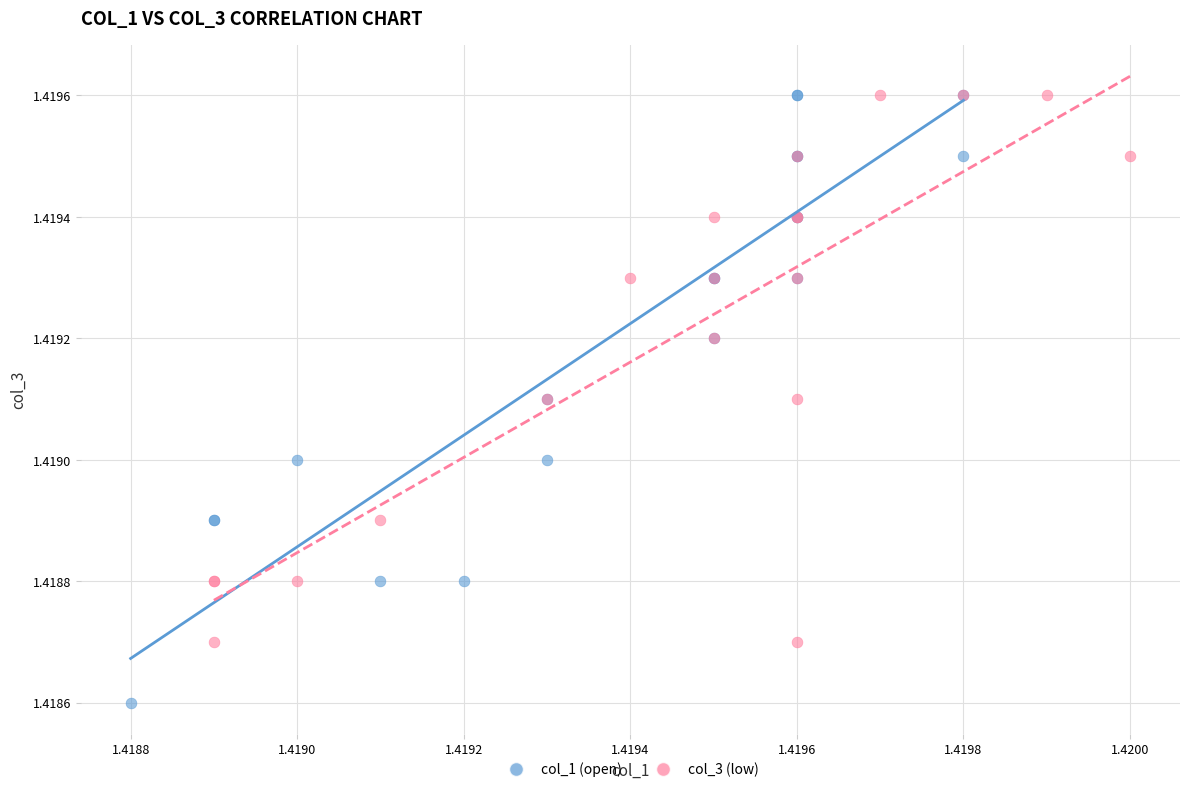

Which series has the largest Y range (max minus min)?

col_1 (open)